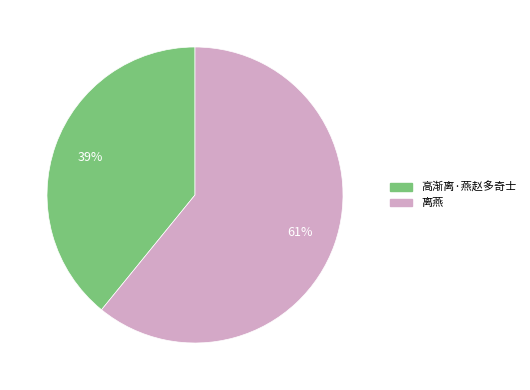

Is the sum of 离燕 and 高渐离·燕赵多奇士 greater than half?

Yes